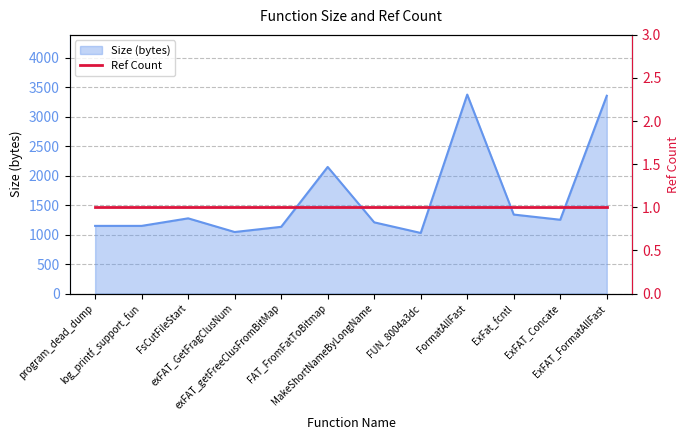

What is the minimum value shown in the chart?

1028